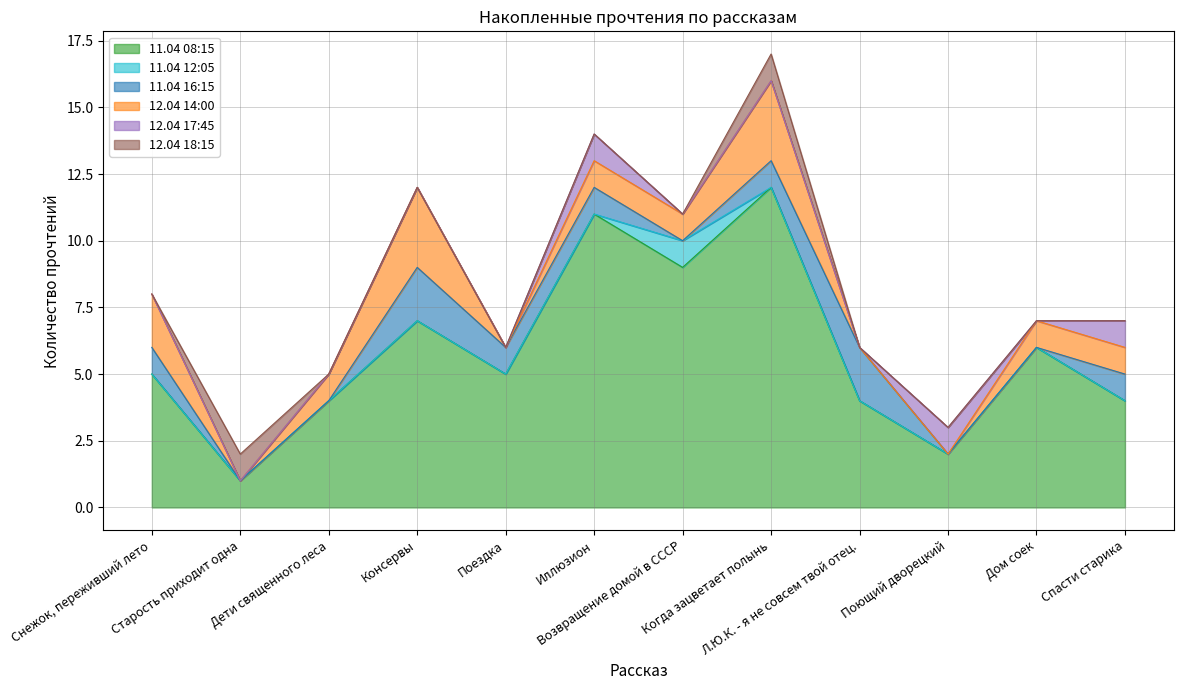

List the series in order of their peak value, lowest first.

11.04 08:15, 11.04 12:05, 11.04 16:15, 12.04 14:00, 12.04 17:45, 12.04 18:15